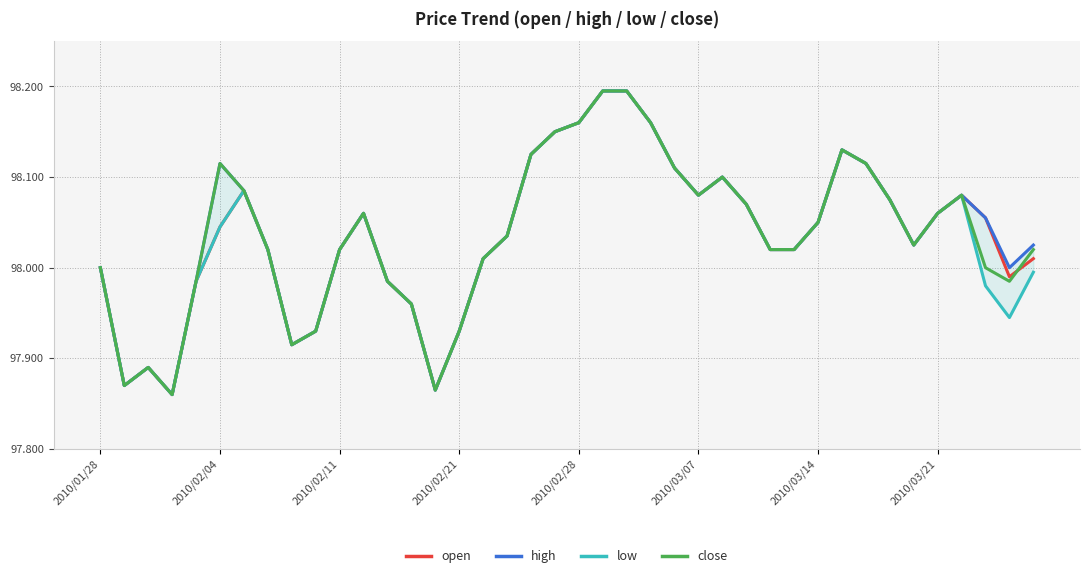

True or false: high and close cross at least once.

False